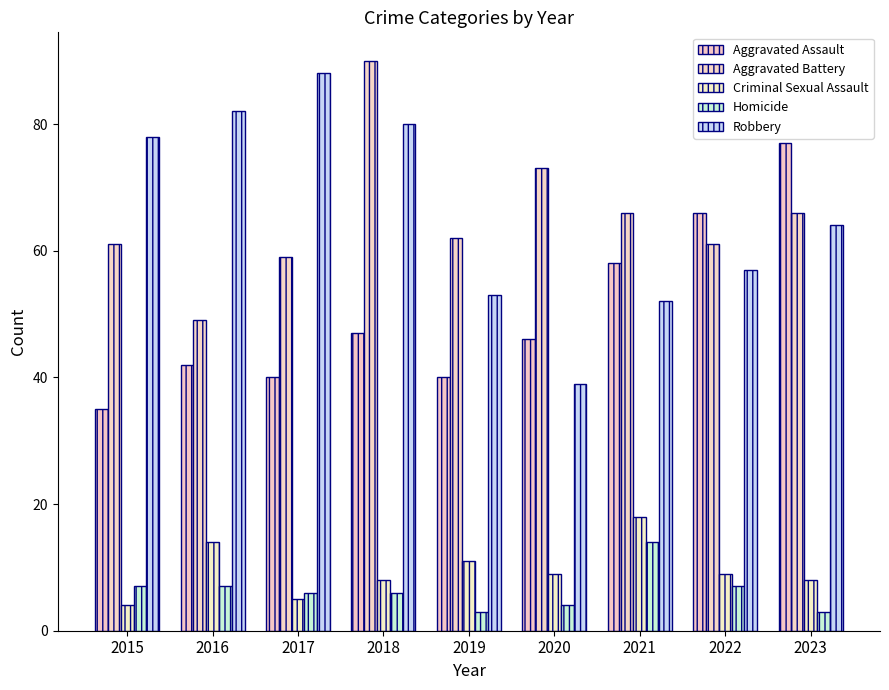

How many bars are there in total?

45